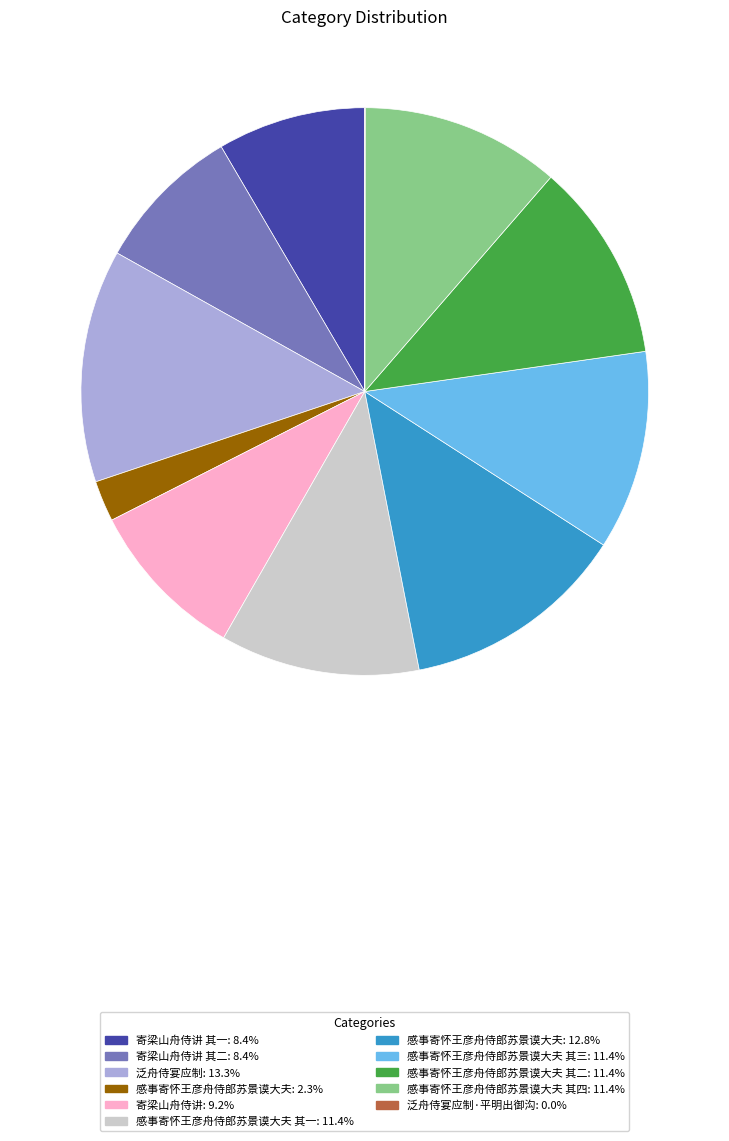

Is there a majority slice in this chart?

No